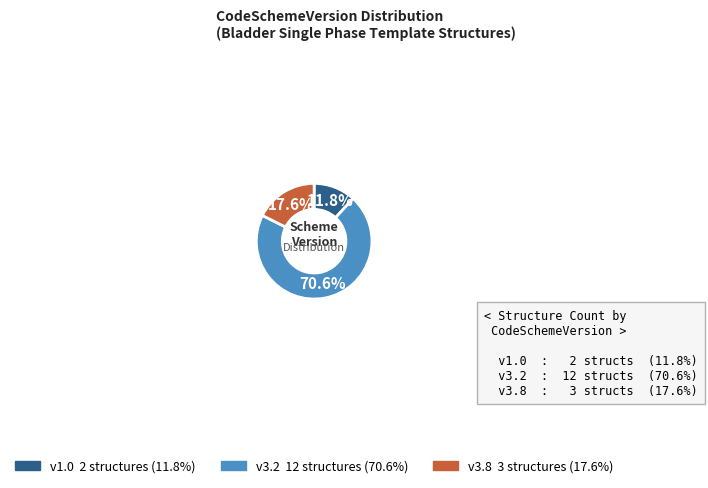

Does any single category account for the majority?

Yes